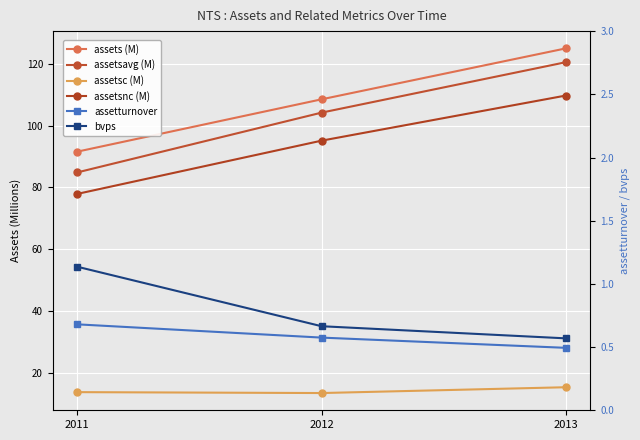

True or false: assetsc (M) has a value of 13.7 at 2011.

True